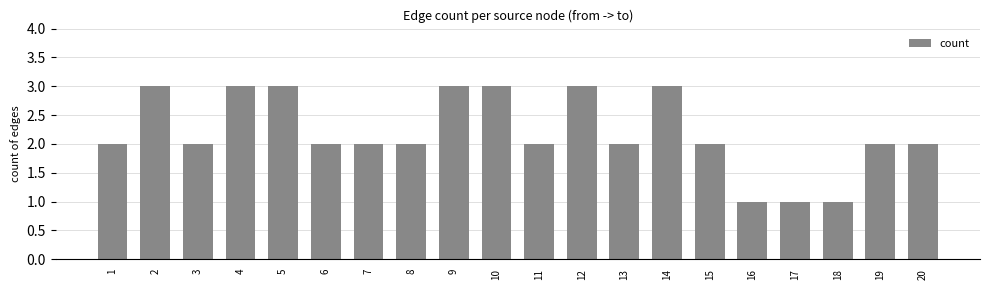

Read the value at 5.

3